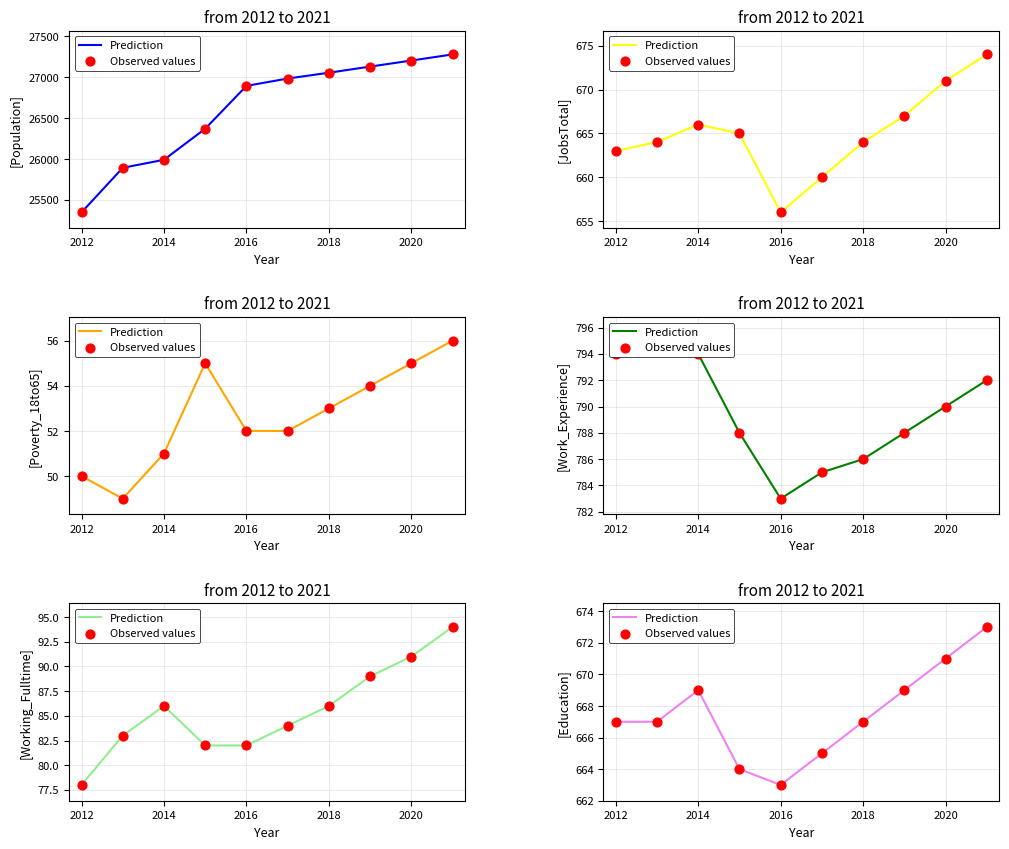

Is the value of Prediction at 2012 greater than the value of Observed values at 2018?

Yes